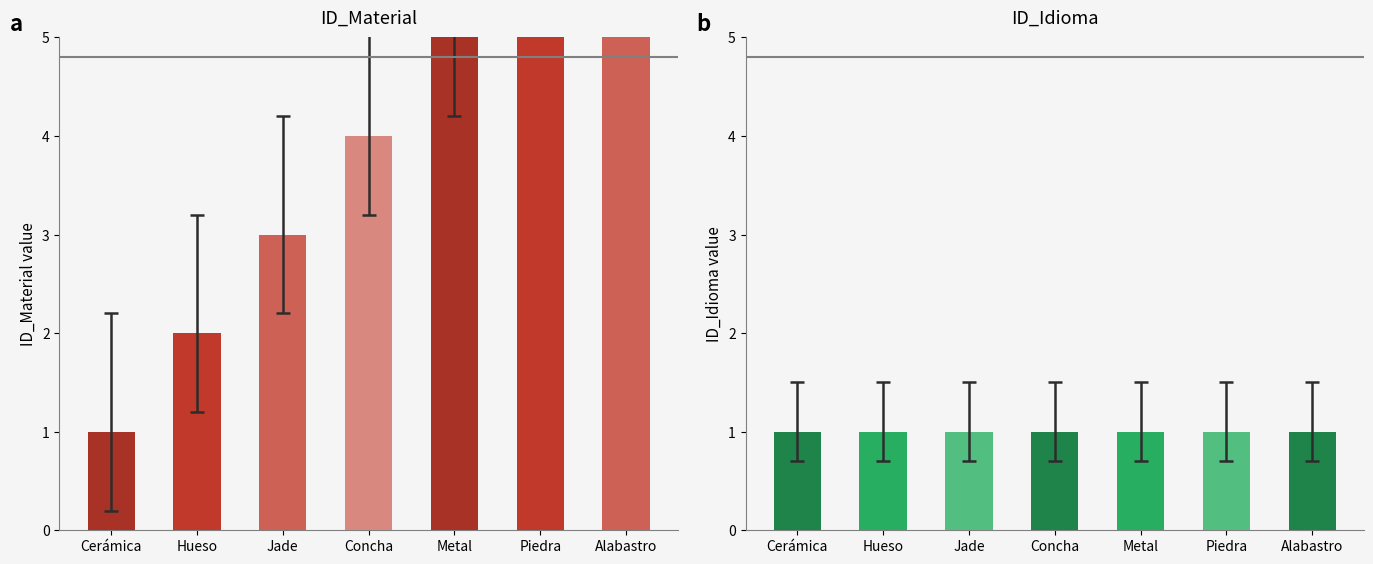

Reading left to right, transcribe all the data shown in this chart.

ID_Material: 1	2	3	4	5	6	7
ID_Idioma: 1	1	1	1	1	1	1